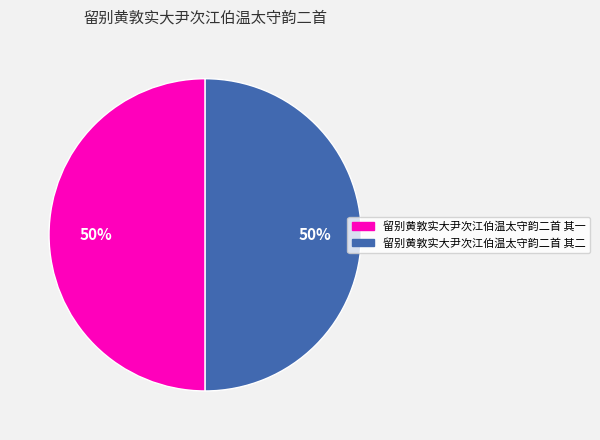

To the nearest percent, what percentage of the pie is 留别黄敦实大尹次江伯温太守韵二首 其一?

50%